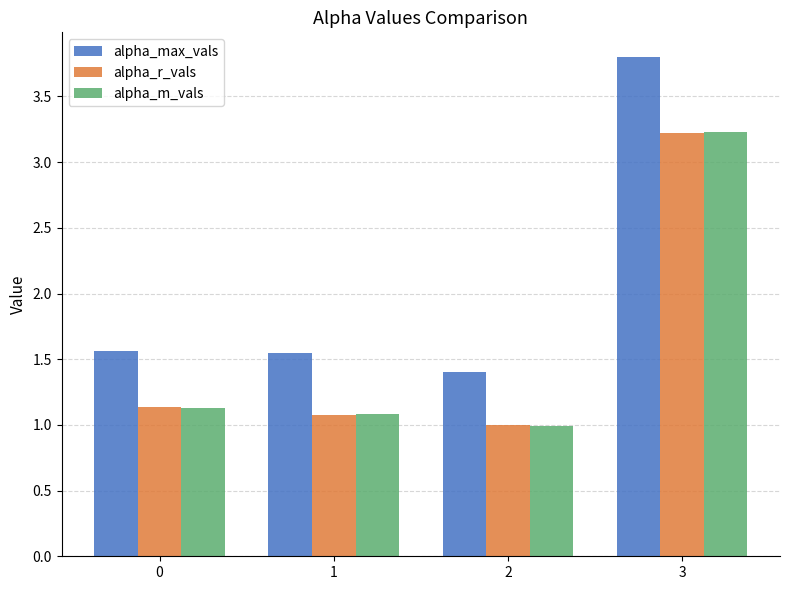

What is the value of the alpha_r_vals bar at the 4th from the left?

3.2